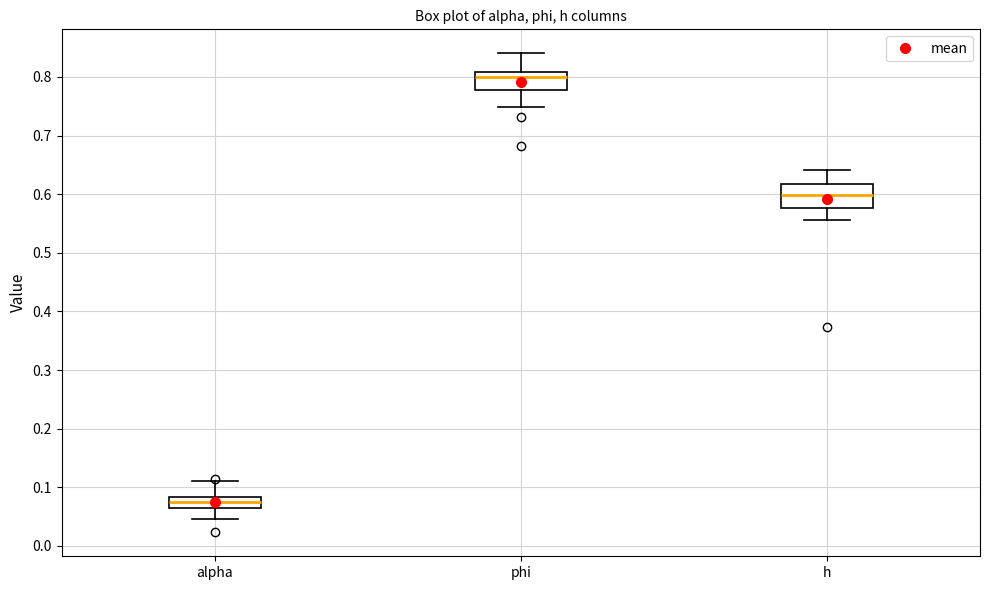

Reading left to right, transcribe this box plot: for each box, give where its median line is, the range the box spans, and where its two whiskers end, as read against the y-axis. The values are not printed on the chart, so give them approximately, as read against the axis.

alpha: median 0.07 (inside the box), box 0.07 to 0.08, whiskers 0.05 to 0.11
phi: median 0.80, box 0.78 to 0.81, whiskers 0.75 to 0.84
h: median 0.60, box 0.58 to 0.62, whiskers 0.56 to 0.64